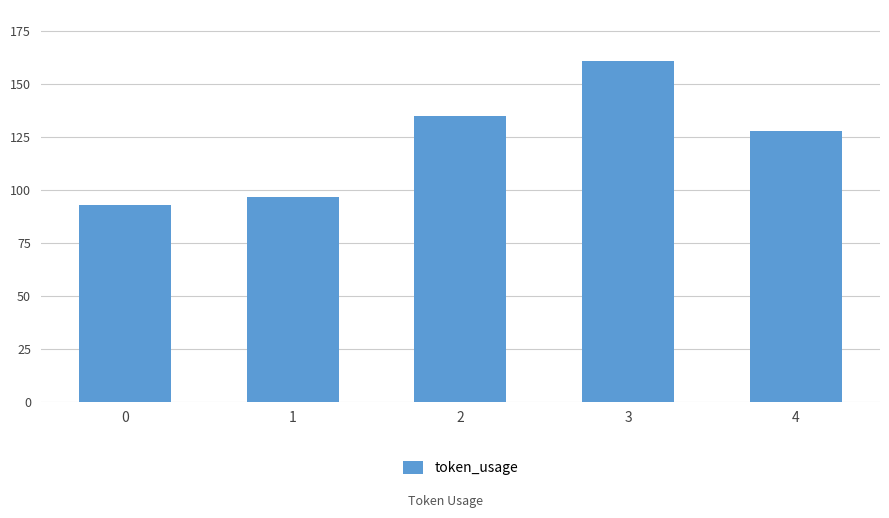

How many bars are there in total?

5